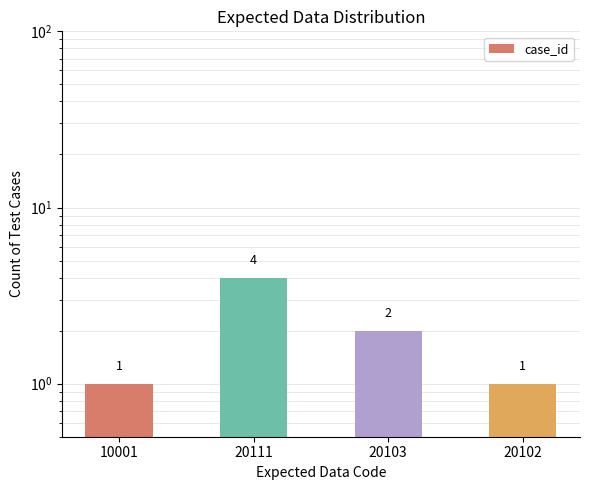

What is the difference between the second highest and minimum values?

1